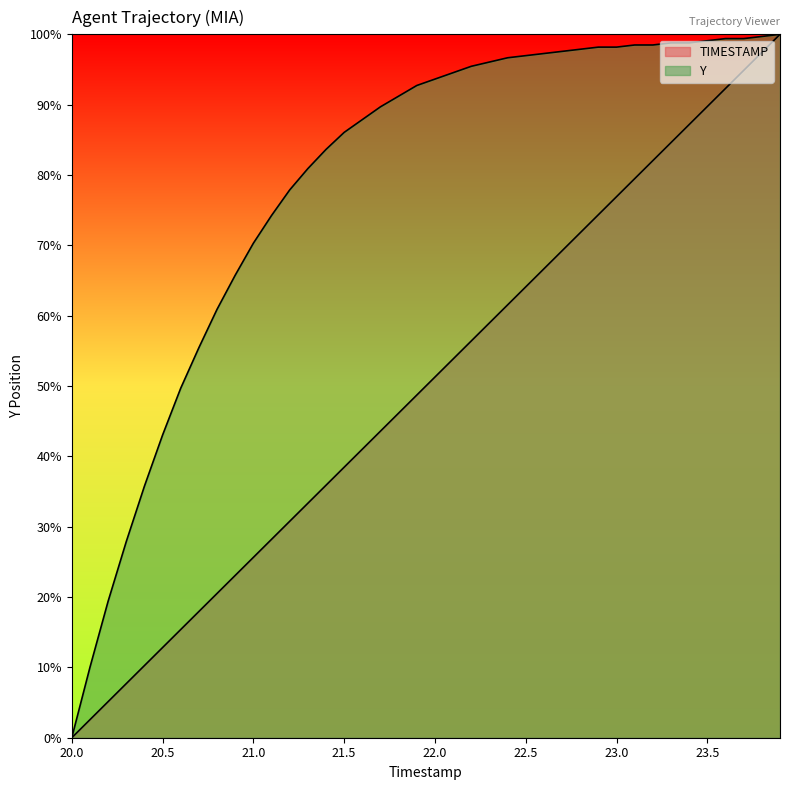

How many data points does each series have?

40